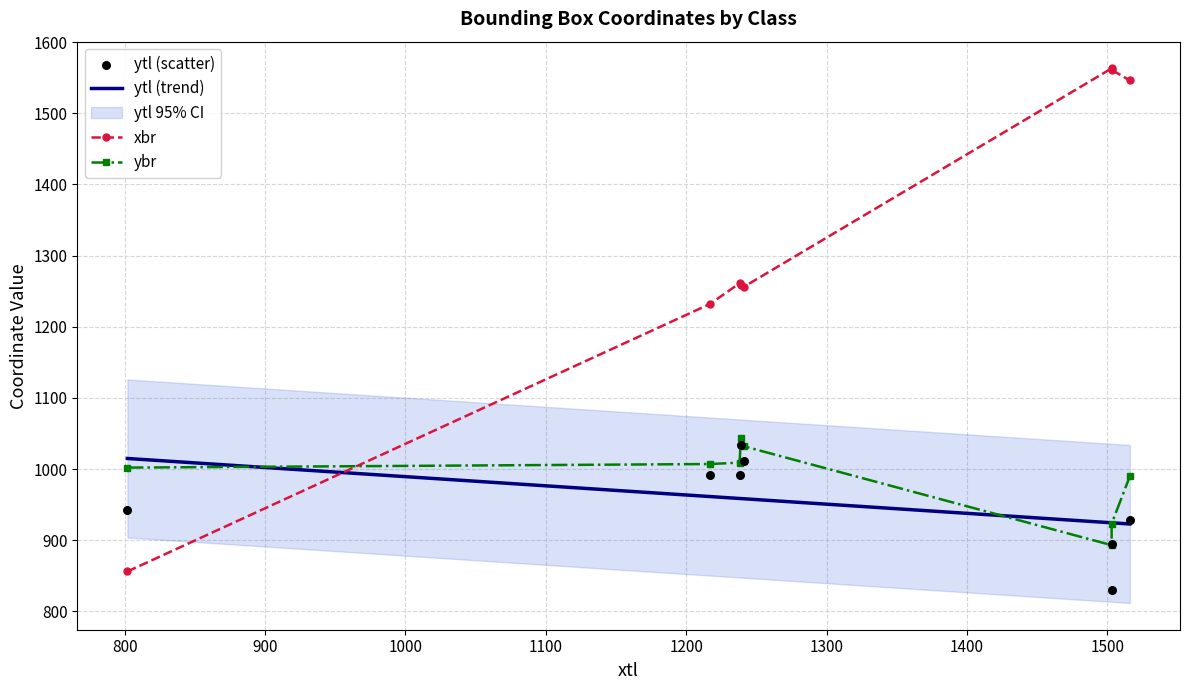

What is the total value across all series at 8.23?

3336